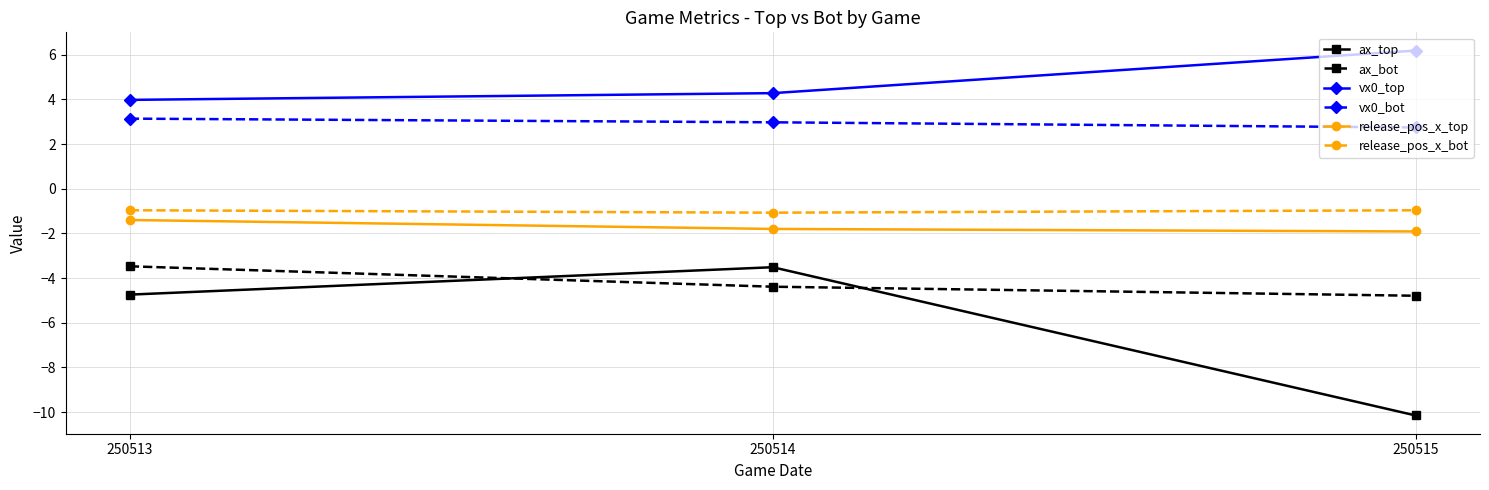

What is the maximum value shown in the chart?

6.2